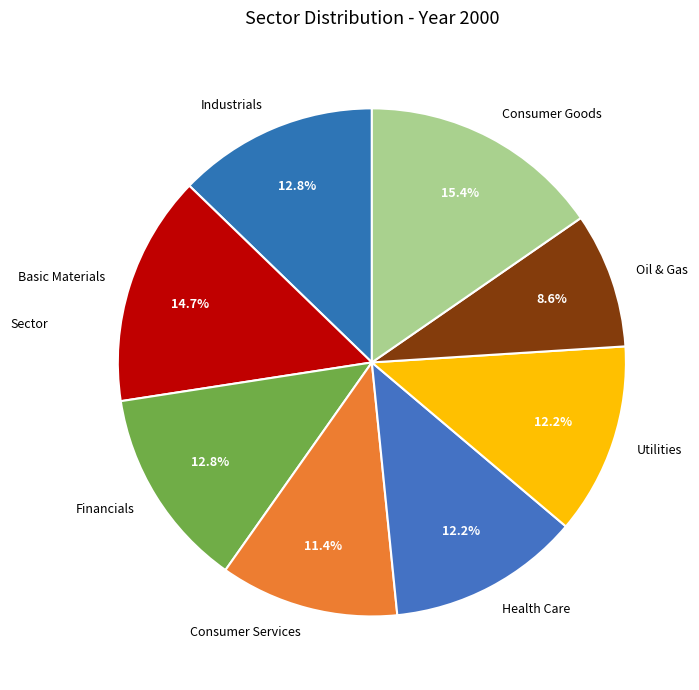

How many slices are in this pie chart?

8